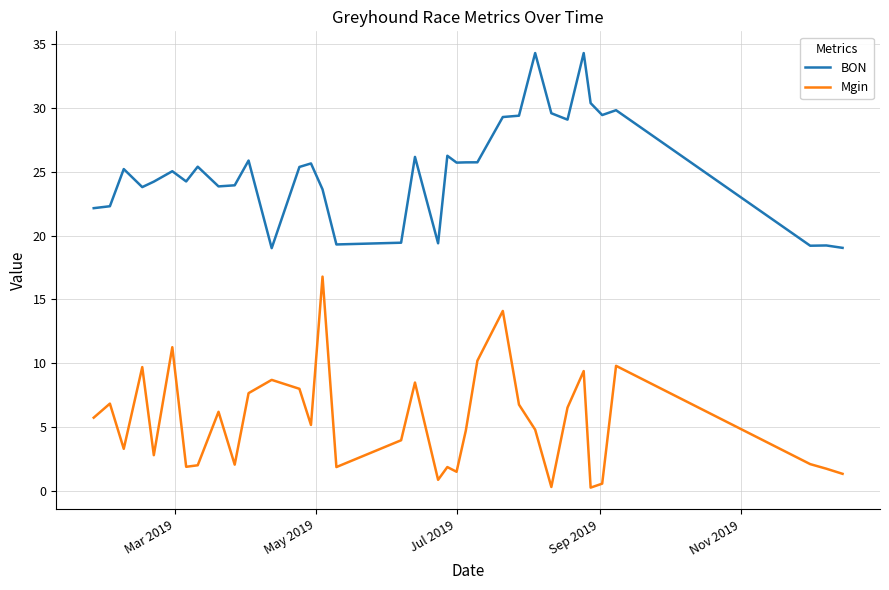

What is the difference between the second highest and minimum values in the Mgin series?

13.8